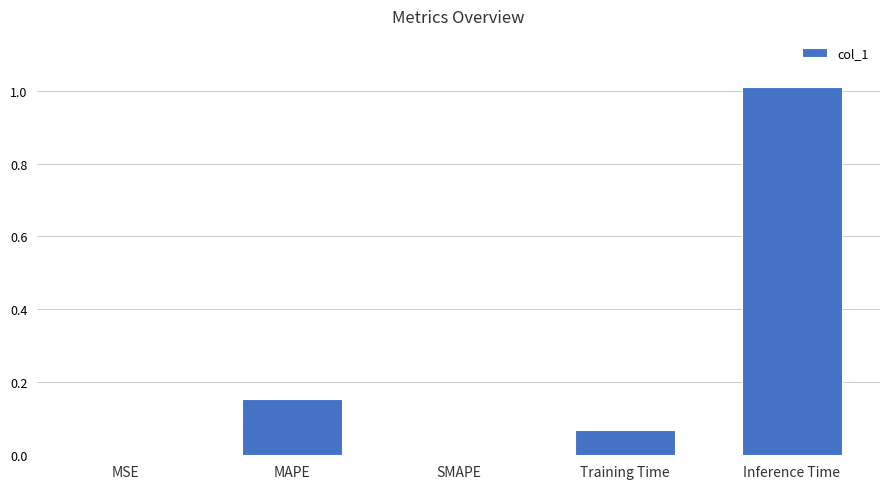

Between Inference Time and SMAPE, which is larger?

Inference Time